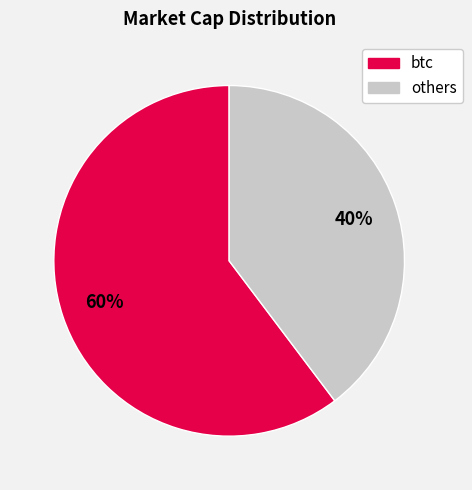

Count the number of slices in the pie.

2